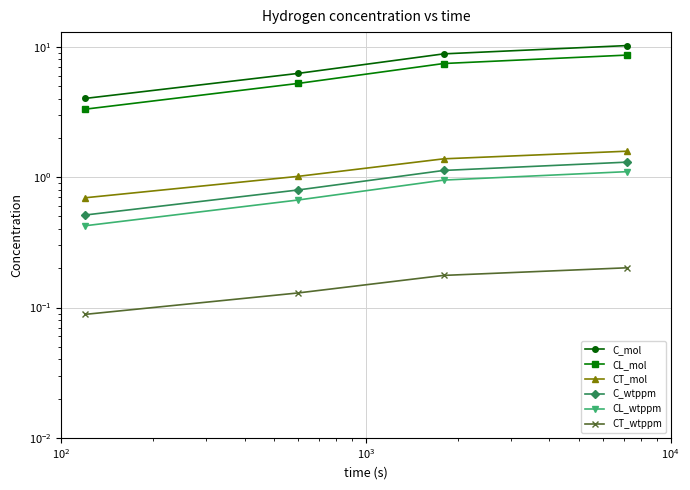

How many data points does each series have?

5